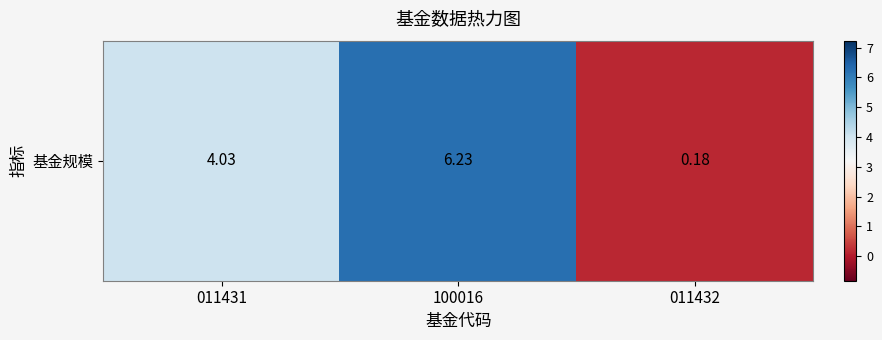

What is the change in value from 011431 to 100016?

+2.2